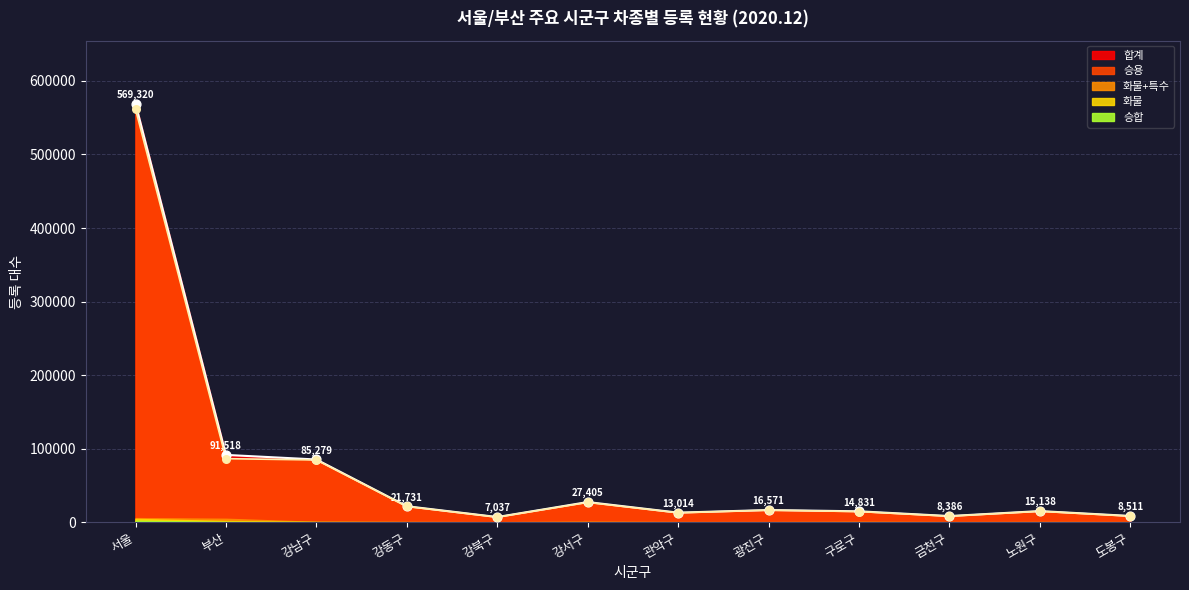

Which series reaches the minimum Y coordinate?

승용